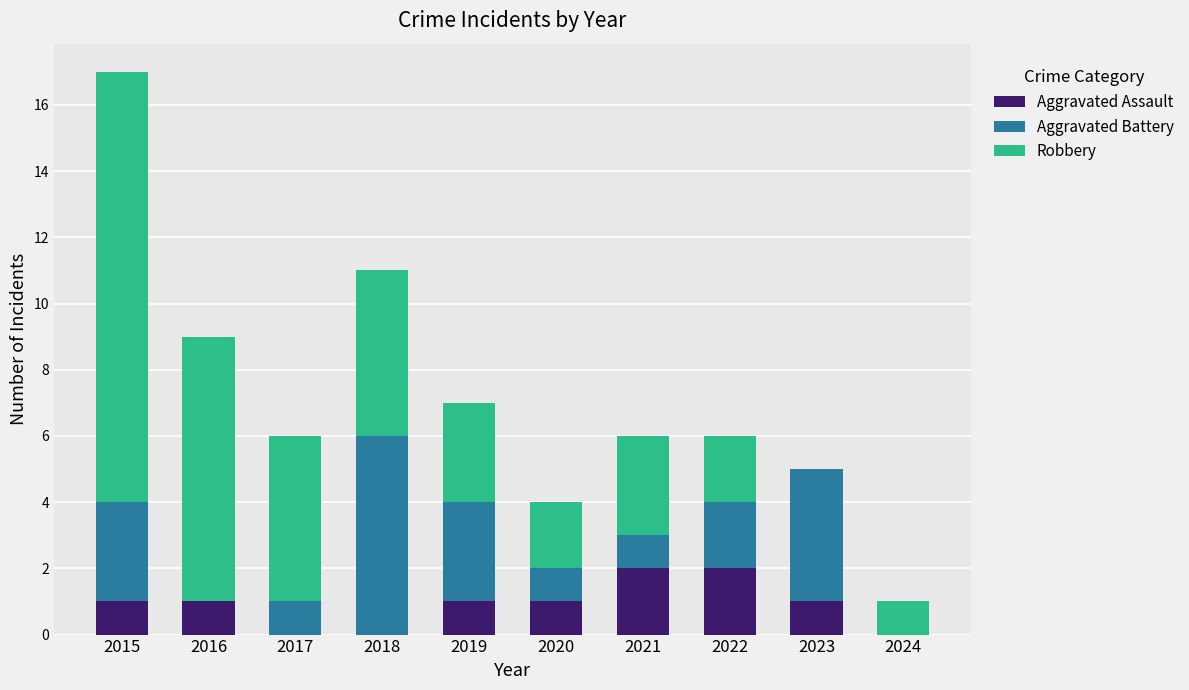

At which category is the sum across all series the highest?

2015